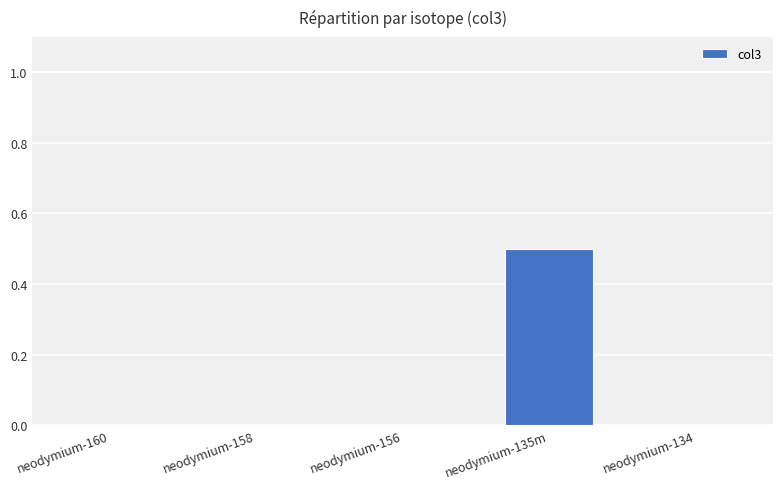

Which category has the highest value across all series?

neodymium-135m